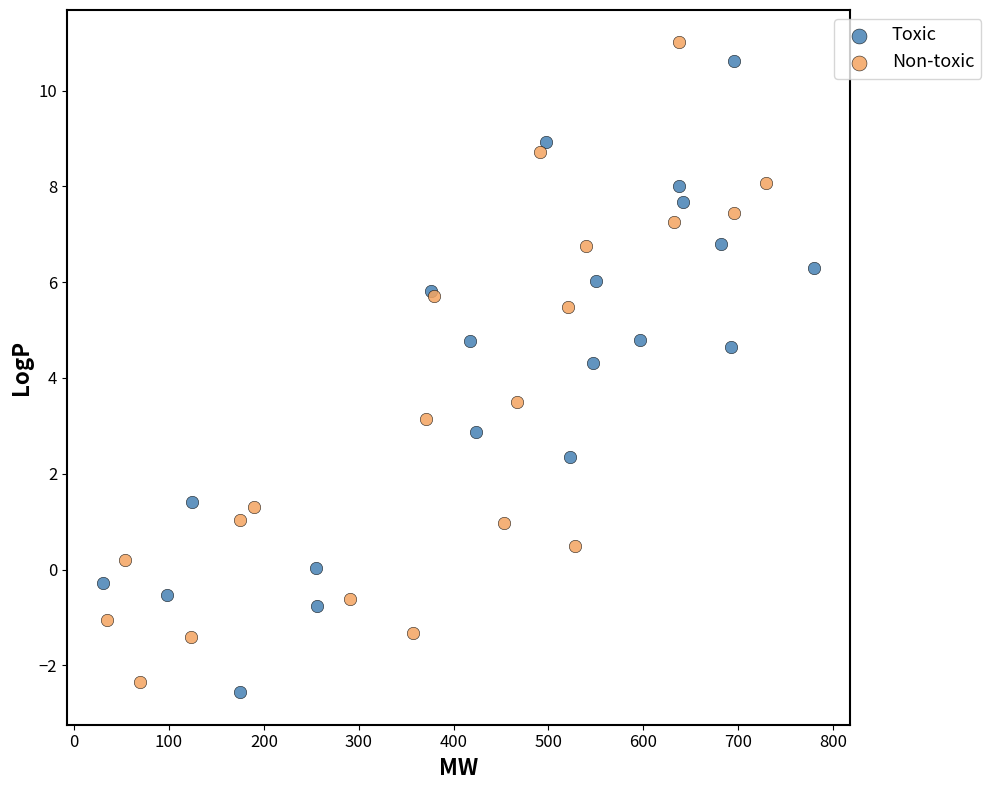

Which series contains the lowest Y value?

Toxic